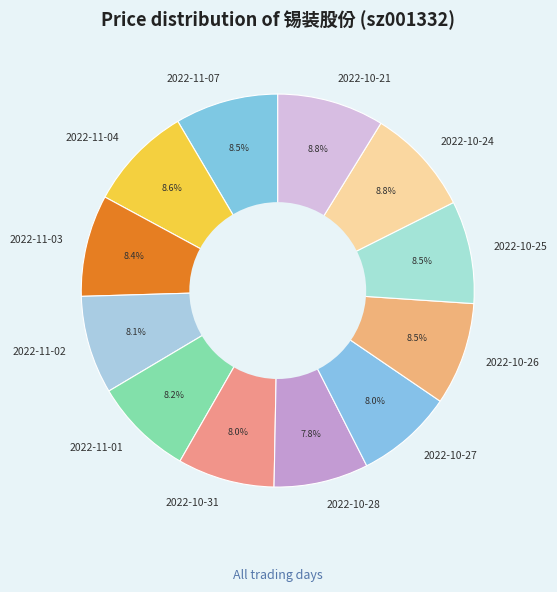

Count the number of slices in the pie.

12